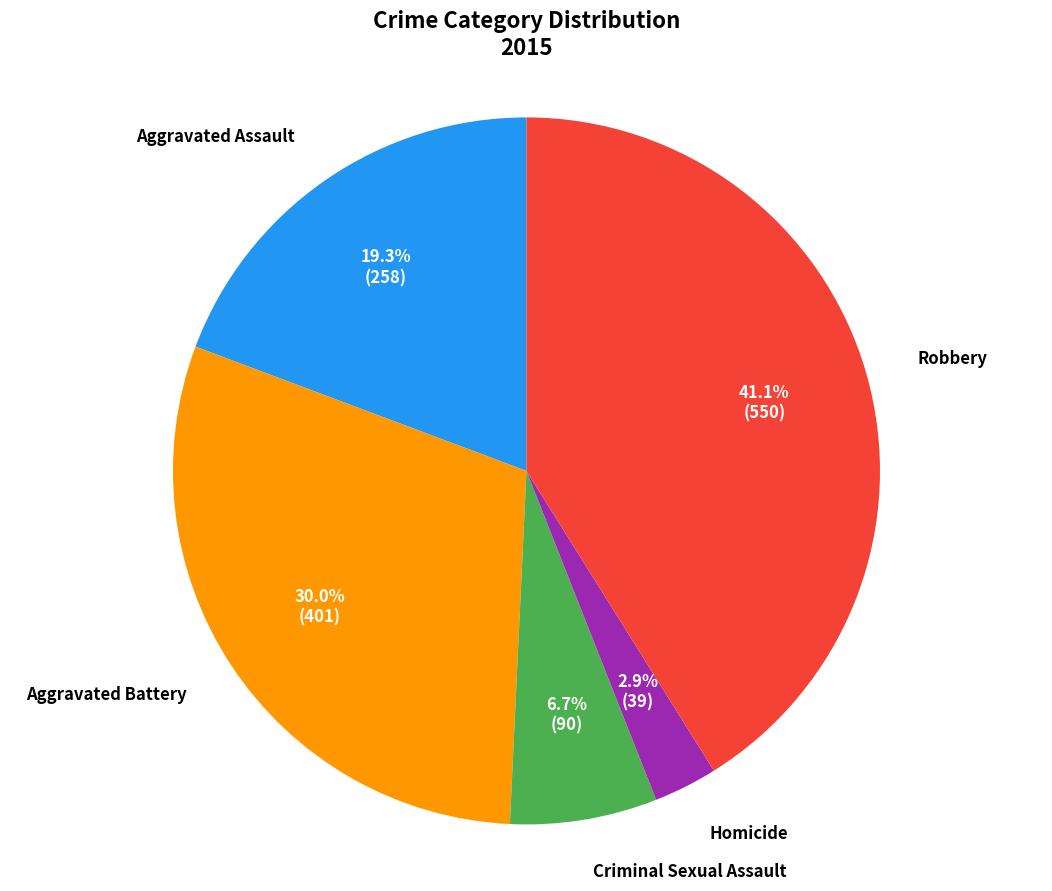

Rank the categories by value from lowest to highest.

Homicide, Criminal Sexual Assault, Aggravated Assault, Aggravated Battery, Robbery